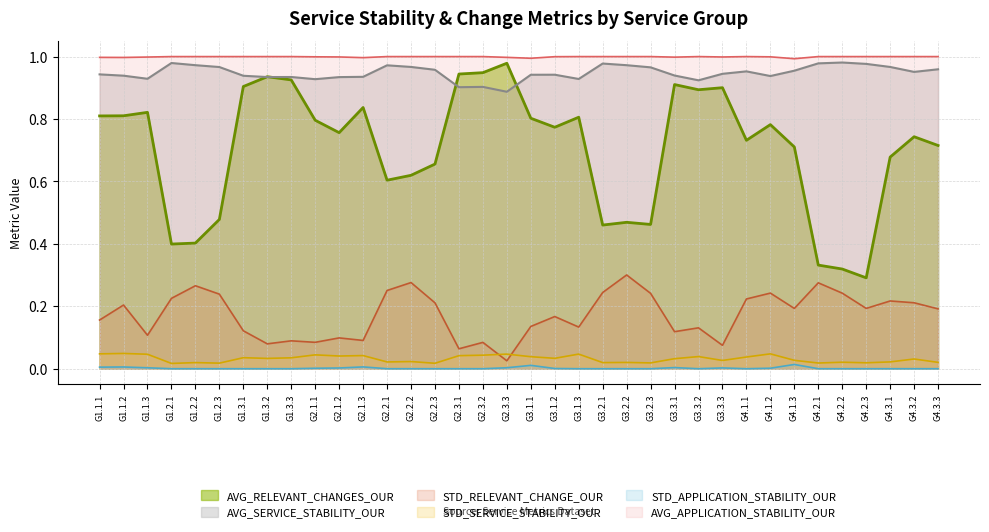

What is the total value across all series at G4.2.2?

2.6